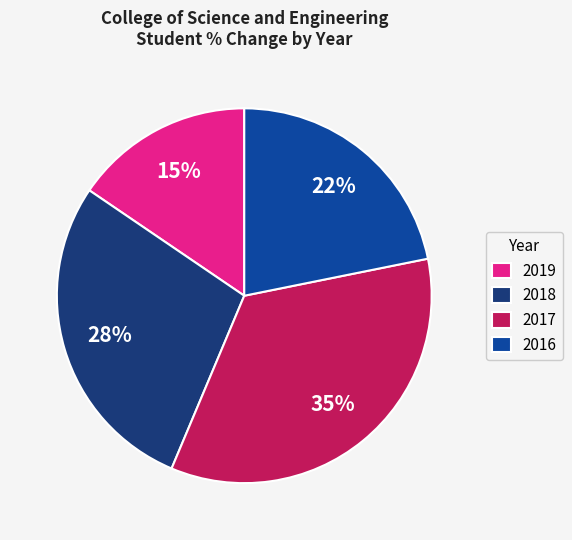

To the nearest percent, what is the combined percentage of 2017 and 2018?

63%